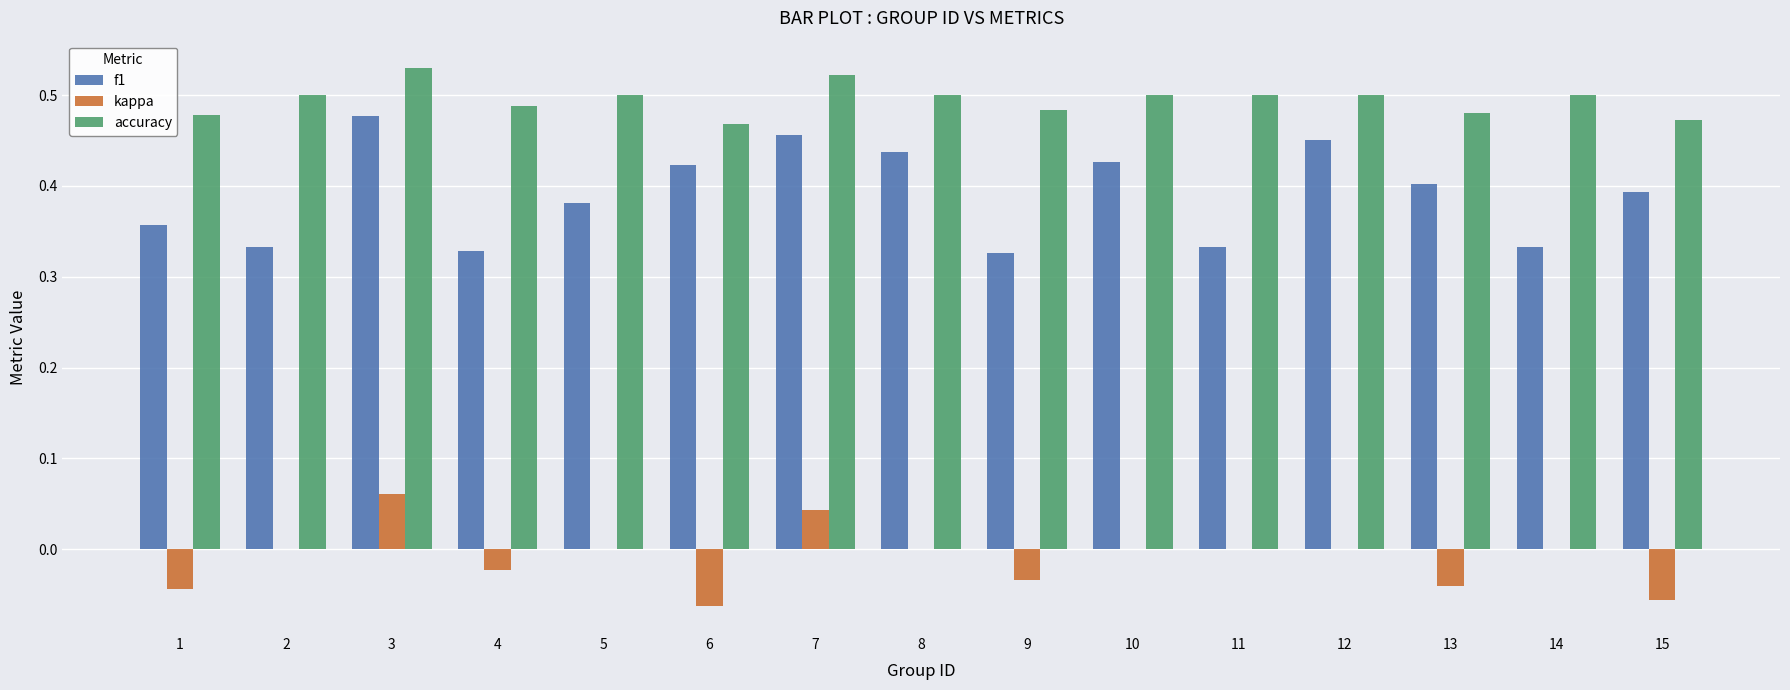

The value of f1 at 3 is 0.2. True or false?

False